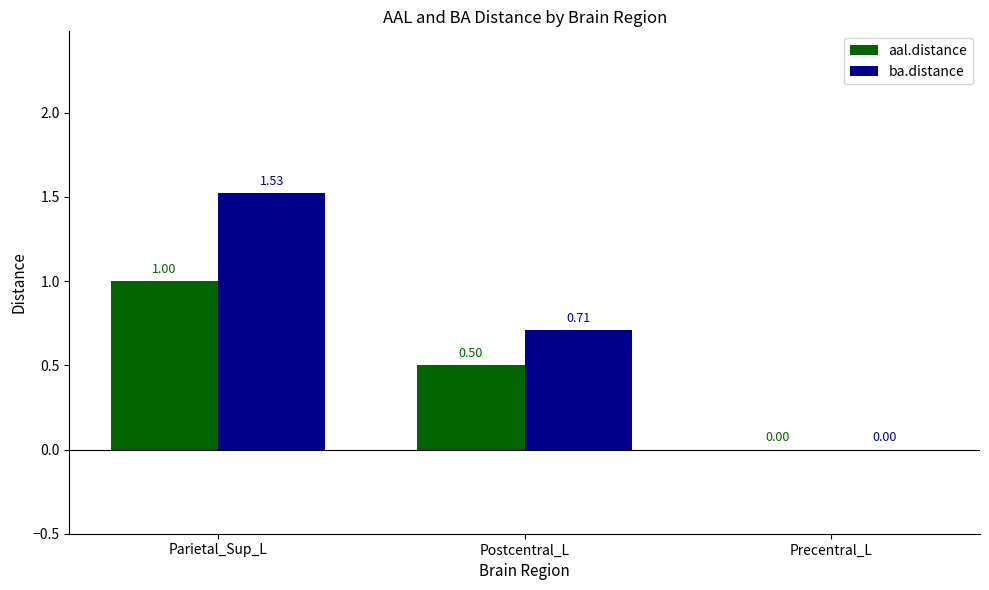

Is the value of aal.distance at Parietal_Sup_L greater than the value of ba.distance at Parietal_Sup_L?

No